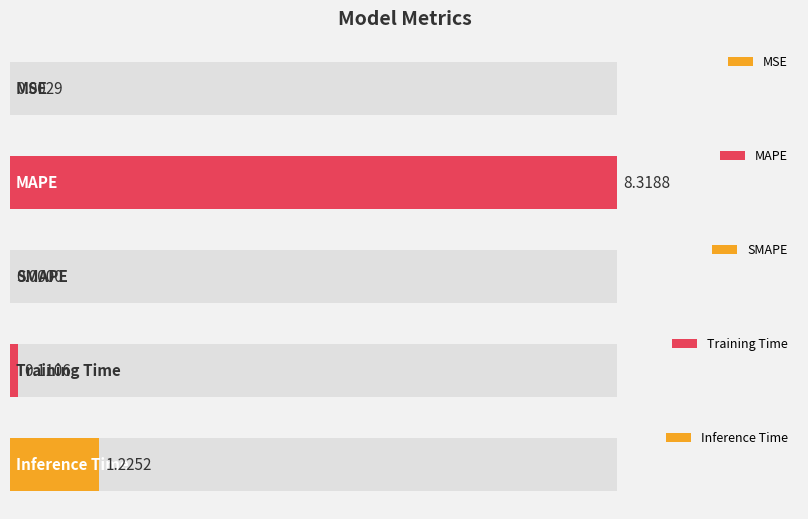

What is the label of the 2nd bar from the left?

MAPE